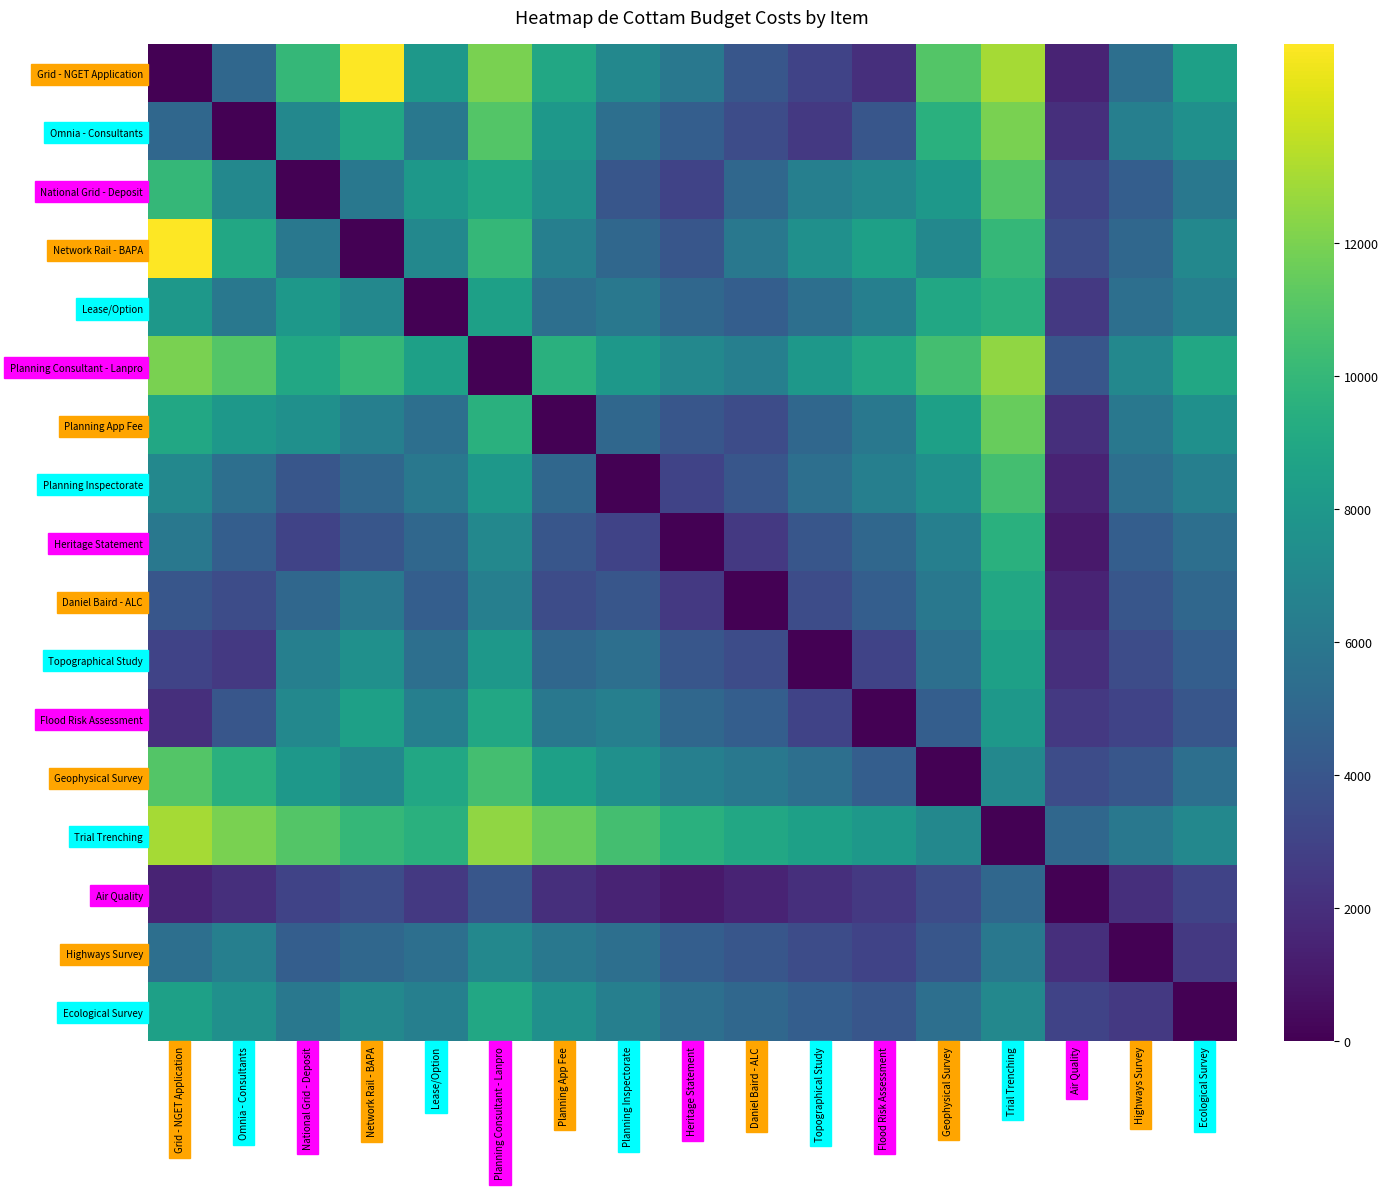

Reading left to right, list all the values displayed in this chart.

Grid - NGET Application: Grid - NGET Application=0	Omnia - Consultants=5000	National Grid - Deposit=10000	Network Rail - BAPA=15000	Lease/Option=8000	Planning Consultant - Lanpro=12000	Planning App Fee=9000	Planning Inspectorate=7000	Heritage Statement=6000	Daniel Baird - ALC=4000	Topographical Study=3000	Flood Risk Assessment=2000	Geophysical Survey=11000	Trial Trenching=13000	Air Quality=1500	Highways Survey=5500	Ecological Survey=8500
Omnia - Consultants: Grid - NGET Application=5000	Omnia - Consultants=0	National Grid - Deposit=7000	Network Rail - BAPA=9000	Lease/Option=6000	Planning Consultant - Lanpro=11000	Planning App Fee=8000	Planning Inspectorate=5500	Heritage Statement=4500	Daniel Baird - ALC=3500	Topographical Study=2500	Flood Risk Assessment=4000	Geophysical Survey=9500	Trial Trenching=12000	Air Quality=2000	Highways Survey=6500	Ecological Survey=7500
National Grid - Deposit: Grid - NGET Application=10000	Omnia - Consultants=7000	National Grid - Deposit=0	Network Rail - BAPA=6000	Lease/Option=8000	Planning Consultant - Lanpro=9000	Planning App Fee=7500	Planning Inspectorate=4000	Heritage Statement=3000	Daniel Baird - ALC=5000	Topographical Study=6500	Flood Risk Assessment=7000	Geophysical Survey=8000	Trial Trenching=11000	Air Quality=3000	Highways Survey=4500	Ecological Survey=6000
Network Rail - BAPA: Grid - NGET Application=15000	Omnia - Consultants=9000	National Grid - Deposit=6000	Network Rail - BAPA=0	Lease/Option=7000	Planning Consultant - Lanpro=10000	Planning App Fee=6500	Planning Inspectorate=5000	Heritage Statement=4000	Daniel Baird - ALC=6000	Topographical Study=7500	Flood Risk Assessment=8500	Geophysical Survey=7000	Trial Trenching=10000	Air Quality=3500	Highways Survey=5000	Ecological Survey=7000
Lease/Option: Grid - NGET Application=8000	Omnia - Consultants=6000	National Grid - Deposit=8000	Network Rail - BAPA=7000	Lease/Option=0	Planning Consultant - Lanpro=8500	Planning App Fee=5500	Planning Inspectorate=6000	Heritage Statement=5000	Daniel Baird - ALC=4500	Topographical Study=5500	Flood Risk Assessment=6500	Geophysical Survey=9000	Trial Trenching=9500	Air Quality=2500	Highways Survey=5500	Ecological Survey=6500
Planning Consultant - Lanpro: Grid - NGET Application=12000	Omnia - Consultants=11000	National Grid - Deposit=9000	Network Rail - BAPA=10000	Lease/Option=8500	Planning Consultant - Lanpro=0	Planning App Fee=9500	Planning Inspectorate=8000	Heritage Statement=7000	Daniel Baird - ALC=6500	Topographical Study=8000	Flood Risk Assessment=9000	Geophysical Survey=10500	Trial Trenching=12500	Air Quality=4000	Highways Survey=7000	Ecological Survey=9000
Planning App Fee: Grid - NGET Application=9000	Omnia - Consultants=8000	National Grid - Deposit=7500	Network Rail - BAPA=6500	Lease/Option=5500	Planning Consultant - Lanpro=9500	Planning App Fee=0	Planning Inspectorate=5000	Heritage Statement=4000	Daniel Baird - ALC=3500	Topographical Study=5000	Flood Risk Assessment=6000	Geophysical Survey=8500	Trial Trenching=11500	Air Quality=2000	Highways Survey=6000	Ecological Survey=7500
Planning Inspectorate: Grid - NGET Application=7000	Omnia - Consultants=5500	National Grid - Deposit=4000	Network Rail - BAPA=5000	Lease/Option=6000	Planning Consultant - Lanpro=8000	Planning App Fee=5000	Planning Inspectorate=0	Heritage Statement=3000	Daniel Baird - ALC=4000	Topographical Study=5500	Flood Risk Assessment=6500	Geophysical Survey=7500	Trial Trenching=10500	Air Quality=1500	Highways Survey=5500	Ecological Survey=6500
Heritage Statement: Grid - NGET Application=6000	Omnia - Consultants=4500	National Grid - Deposit=3000	Network Rail - BAPA=4000	Lease/Option=5000	Planning Consultant - Lanpro=7000	Planning App Fee=4000	Planning Inspectorate=3000	Heritage Statement=0	Daniel Baird - ALC=2500	Topographical Study=4000	Flood Risk Assessment=5000	Geophysical Survey=6500	Trial Trenching=9500	Air Quality=1000	Highways Survey=4500	Ecological Survey=5500
Daniel Baird - ALC: Grid - NGET Application=4000	Omnia - Consultants=3500	National Grid - Deposit=5000	Network Rail - BAPA=6000	Lease/Option=4500	Planning Consultant - Lanpro=6500	Planning App Fee=3500	Planning Inspectorate=4000	Heritage Statement=2500	Daniel Baird - ALC=0	Topographical Study=3500	Flood Risk Assessment=4500	Geophysical Survey=6000	Trial Trenching=9000	Air Quality=1500	Highways Survey=4000	Ecological Survey=5000
Topographical Study: Grid - NGET Application=3000	Omnia - Consultants=2500	National Grid - Deposit=6500	Network Rail - BAPA=7500	Lease/Option=5500	Planning Consultant - Lanpro=8000	Planning App Fee=5000	Planning Inspectorate=5500	Heritage Statement=4000	Daniel Baird - ALC=3500	Topographical Study=0	Flood Risk Assessment=3000	Geophysical Survey=5500	Trial Trenching=8500	Air Quality=2000	Highways Survey=3500	Ecological Survey=4500
Flood Risk Assessment: Grid - NGET Application=2000	Omnia - Consultants=4000	National Grid - Deposit=7000	Network Rail - BAPA=8500	Lease/Option=6500	Planning Consultant - Lanpro=9000	Planning App Fee=6000	Planning Inspectorate=6500	Heritage Statement=5000	Daniel Baird - ALC=4500	Topographical Study=3000	Flood Risk Assessment=0	Geophysical Survey=4500	Trial Trenching=8000	Air Quality=2500	Highways Survey=3000	Ecological Survey=4000
Geophysical Survey: Grid - NGET Application=11000	Omnia - Consultants=9500	National Grid - Deposit=8000	Network Rail - BAPA=7000	Lease/Option=9000	Planning Consultant - Lanpro=10500	Planning App Fee=8500	Planning Inspectorate=7500	Heritage Statement=6500	Daniel Baird - ALC=6000	Topographical Study=5500	Flood Risk Assessment=4500	Geophysical Survey=0	Trial Trenching=7000	Air Quality=3500	Highways Survey=4000	Ecological Survey=5500
Trial Trenching: Grid - NGET Application=13000	Omnia - Consultants=12000	National Grid - Deposit=11000	Network Rail - BAPA=10000	Lease/Option=9500	Planning Consultant - Lanpro=12500	Planning App Fee=11500	Planning Inspectorate=10500	Heritage Statement=9500	Daniel Baird - ALC=9000	Topographical Study=8500	Flood Risk Assessment=8000	Geophysical Survey=7000	Trial Trenching=0	Air Quality=5000	Highways Survey=6000	Ecological Survey=7000
Air Quality: Grid - NGET Application=1500	Omnia - Consultants=2000	National Grid - Deposit=3000	Network Rail - BAPA=3500	Lease/Option=2500	Planning Consultant - Lanpro=4000	Planning App Fee=2000	Planning Inspectorate=1500	Heritage Statement=1000	Daniel Baird - ALC=1500	Topographical Study=2000	Flood Risk Assessment=2500	Geophysical Survey=3500	Trial Trenching=5000	Air Quality=0	Highways Survey=2000	Ecological Survey=3000
Highways Survey: Grid - NGET Application=5500	Omnia - Consultants=6500	National Grid - Deposit=4500	Network Rail - BAPA=5000	Lease/Option=5500	Planning Consultant - Lanpro=7000	Planning App Fee=6000	Planning Inspectorate=5500	Heritage Statement=4500	Daniel Baird - ALC=4000	Topographical Study=3500	Flood Risk Assessment=3000	Geophysical Survey=4000	Trial Trenching=6000	Air Quality=2000	Highways Survey=0	Ecological Survey=2500
Ecological Survey: Grid - NGET Application=8500	Omnia - Consultants=7500	National Grid - Deposit=6000	Network Rail - BAPA=7000	Lease/Option=6500	Planning Consultant - Lanpro=9000	Planning App Fee=7500	Planning Inspectorate=6500	Heritage Statement=5500	Daniel Baird - ALC=5000	Topographical Study=4500	Flood Risk Assessment=4000	Geophysical Survey=5500	Trial Trenching=7000	Air Quality=3000	Highways Survey=2500	Ecological Survey=0